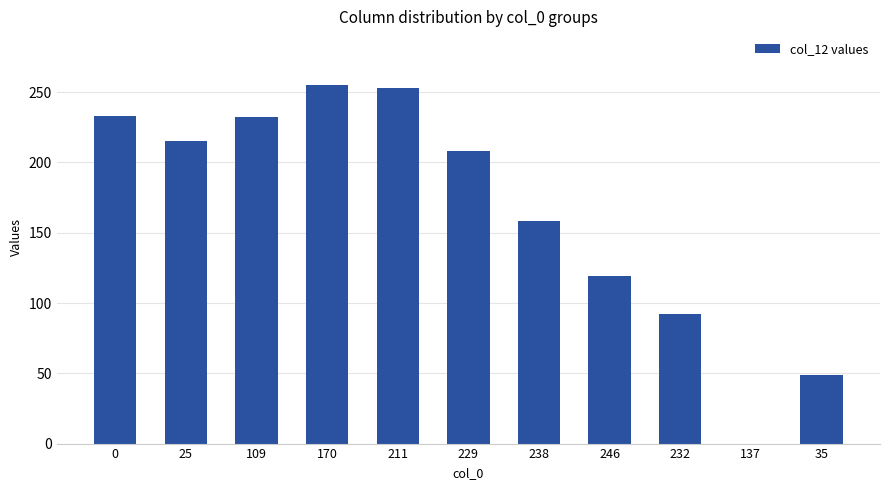

What is the maximum value shown in the chart?

255